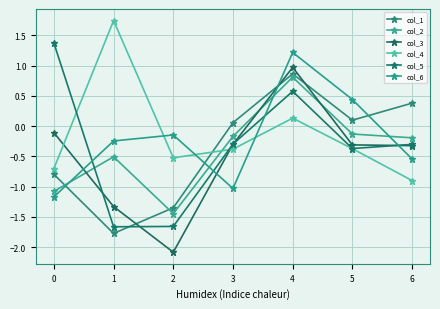

What is the minimum value for col_2?

-1.4